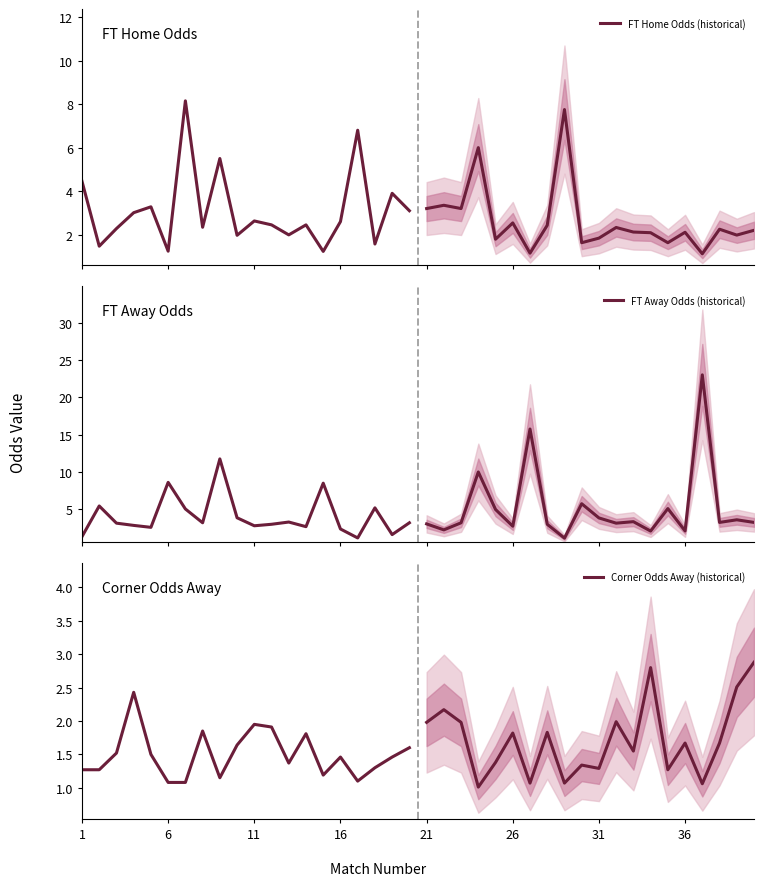

Reading left to right, what are all the values shown in this chart?

FT Home Odds (historical): 4.5	1.5	2.3	3.0	3.3	1.2	8.2	2.3	5.5	2.0	2.6	2.5	2.0	2.5	1.2	2.6	6.8	1.6	3.9	3.1
FT Away Odds (historical): 1.4	5.5	3.1	2.9	2.6	8.6	5.0	3.2	11.8	3.9	2.8	3.0	3.3	2.7	8.5	2.4	1.2	5.2	1.6	3.2
Corner Odds Away (historical): 1.3	1.3	1.5	2.4	1.5	1.1	1.1	1.9	1.1	1.6	1.9	1.9	1.4	1.8	1.2	1.5	1.1	1.3	1.5	1.6